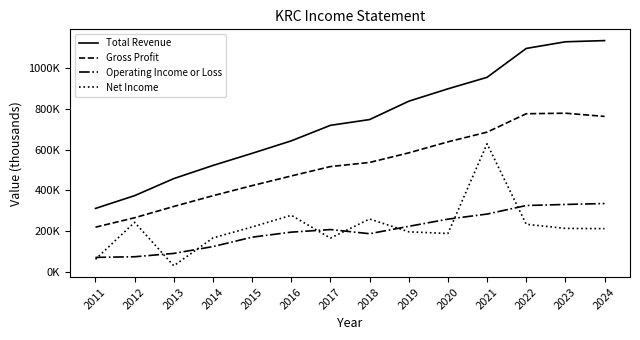

Does the chart have visible grid lines?

No